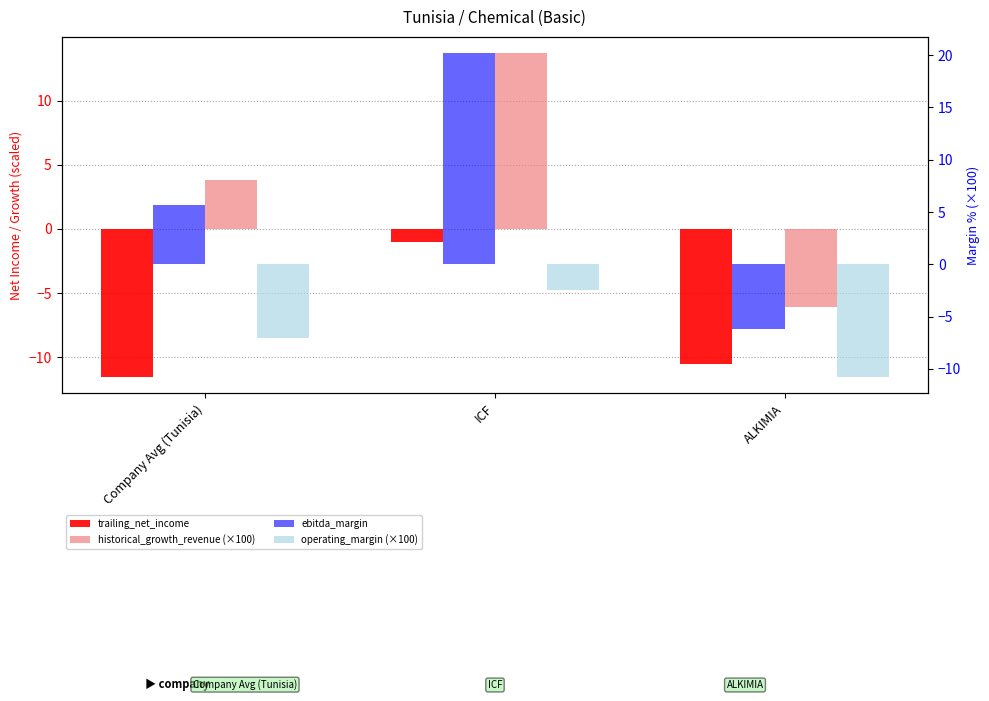

What is the sum of all historical_growth_revenue (×100) values?

11.4